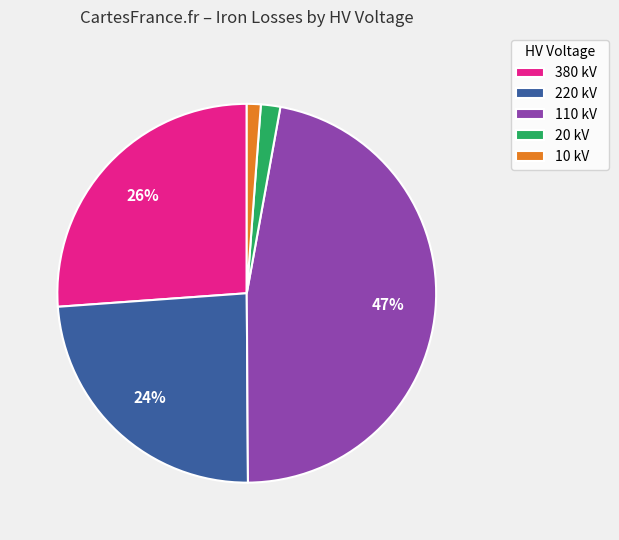

How many segments does this pie chart have?

5